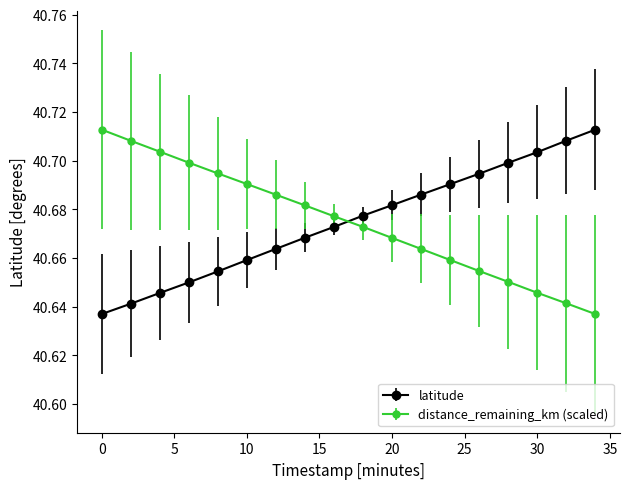

True or false: latitude has more than 2 interior local peaks.

False